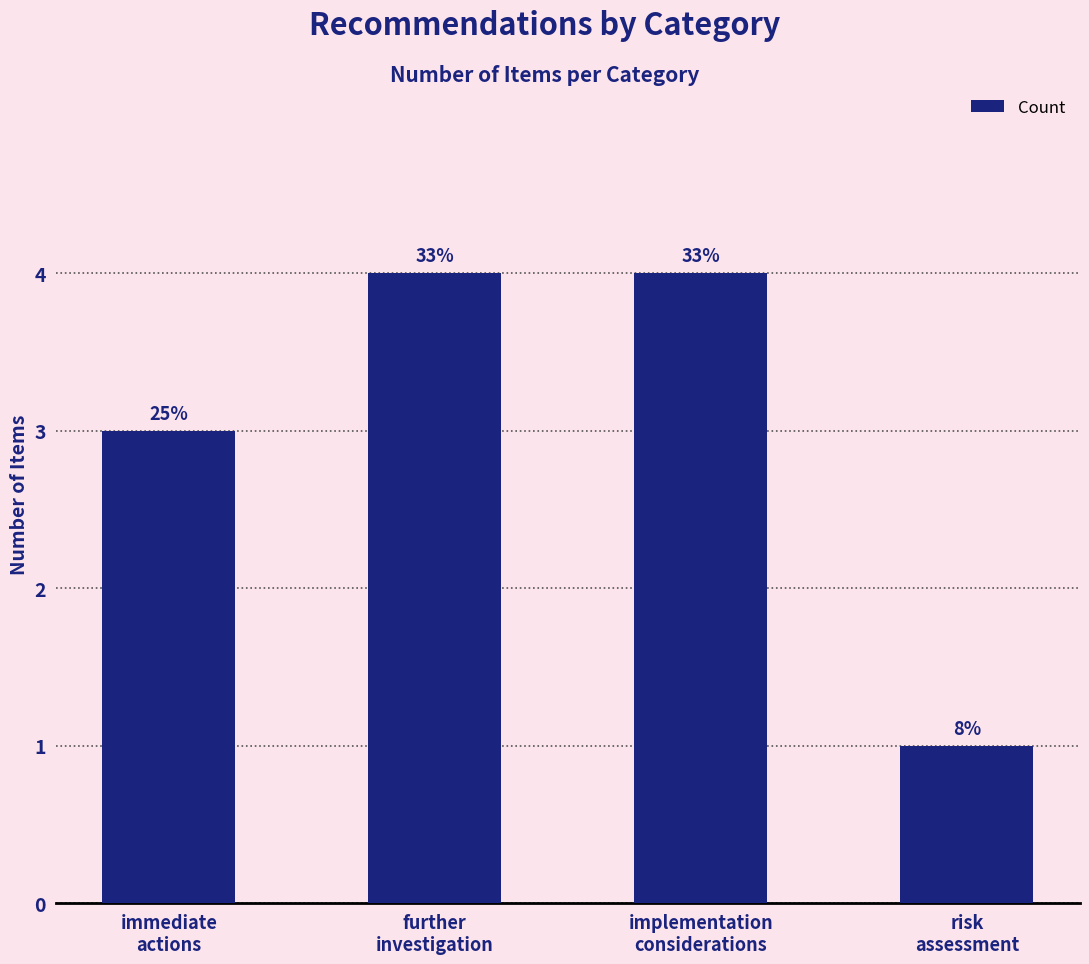

How many bars are there in total?

4